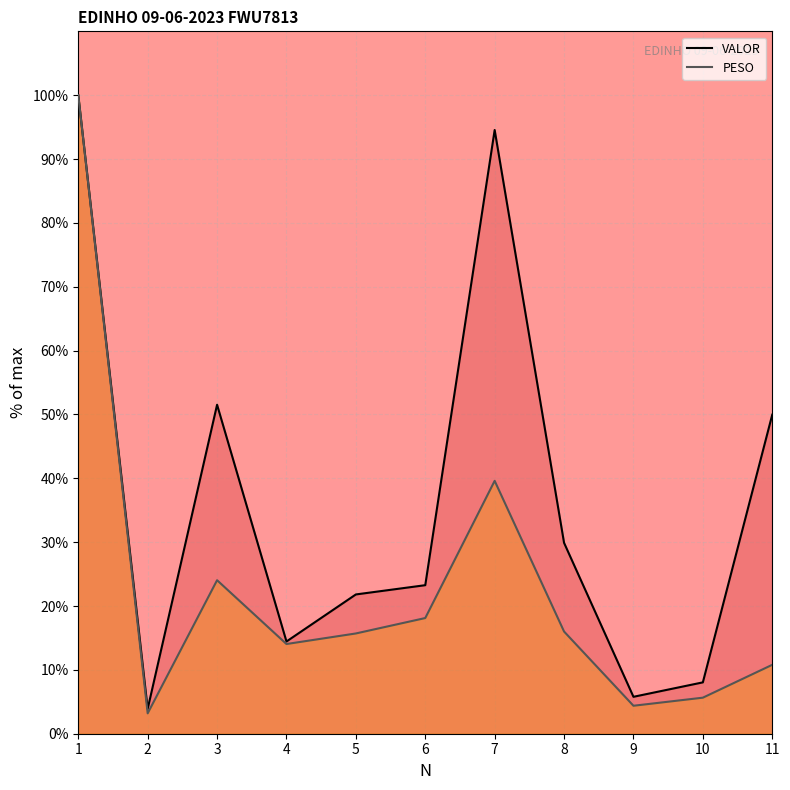

At which label is VALOR closest to 51?

3